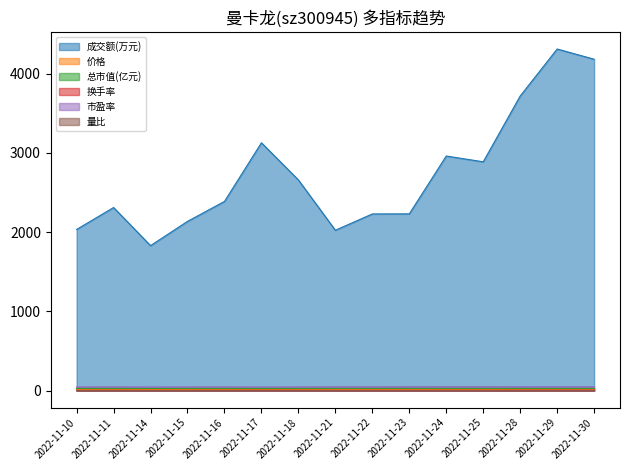

What is the difference between the maximum and minimum values in the 成交额(万元) series?

2482.0